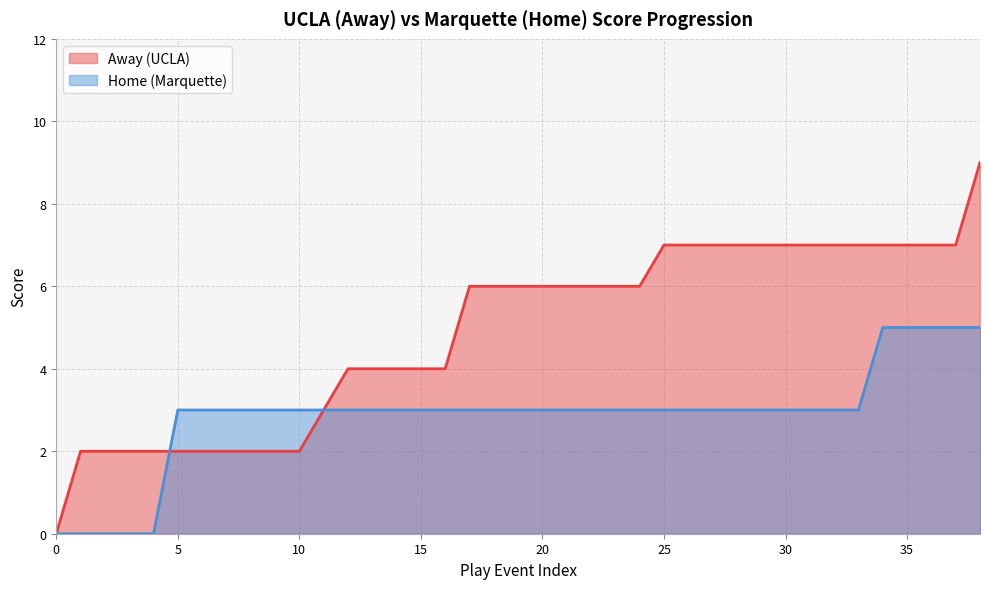

What is the maximum value shown in the chart?

9